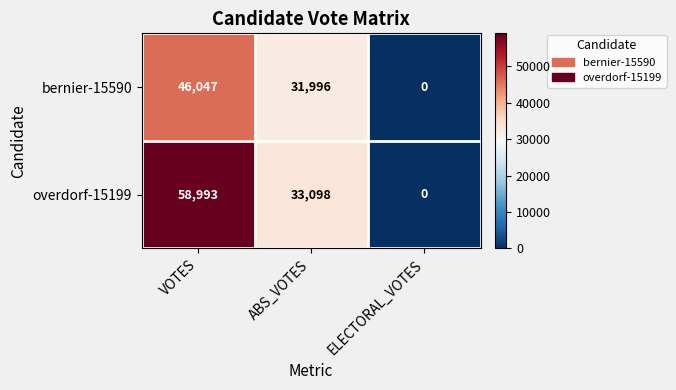

What is the highest value of the bernier-15590 series?

46047